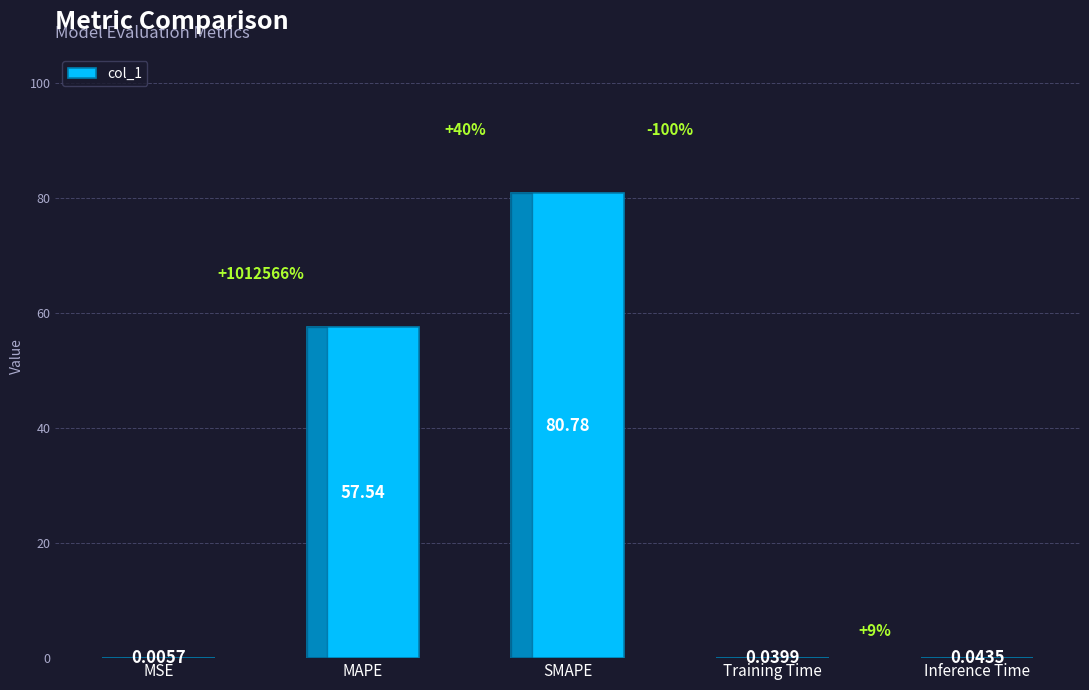

What is the change in value from MAPE to Inference Time?

-57.5